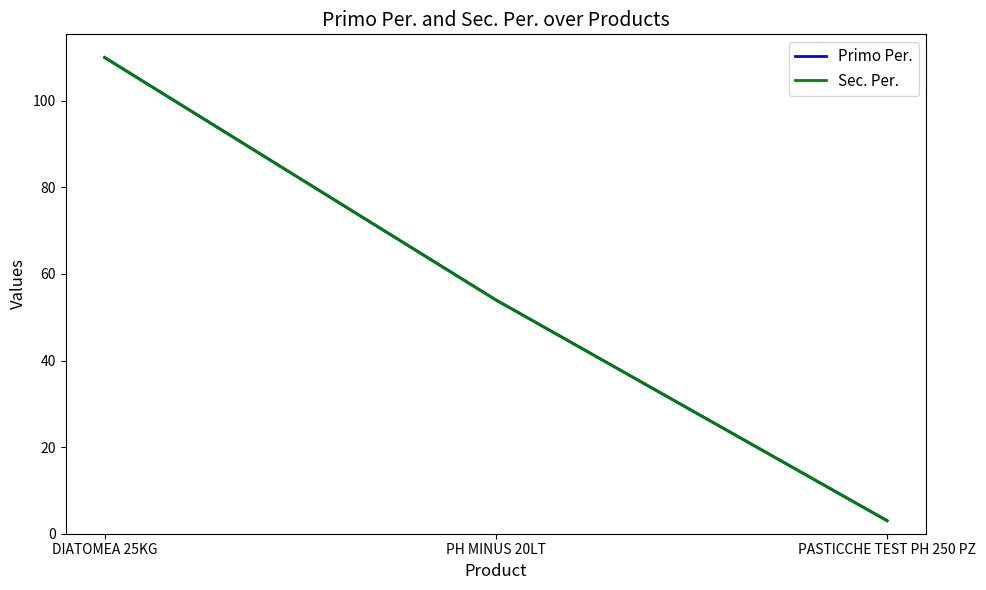

What is the label of the 1st point from the left?

DIATOMEA 25KG